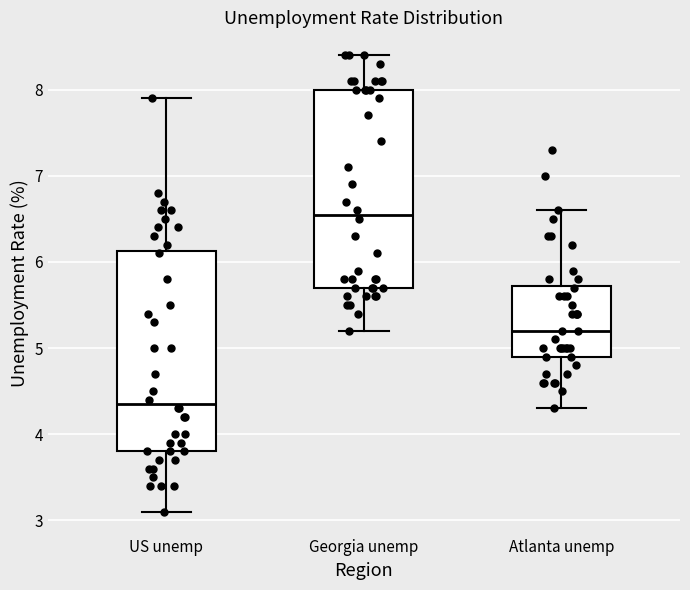

Reading left to right, read every box against the y-axis: the position of its median line, the range the box covers, and the ends of its whiskers. The values are not printed on the chart, so give them approximately, as read against the axis.

US unemp: median 4.4, box 3.8 to 6.1, whiskers 3.1 to 7.9
Georgia unemp: median 6.6, box 5.7 to 8.0, whiskers 5.2 to 8.4
Atlanta unemp: median 5.2, box 4.9 to 5.7, whiskers 4.3 to 6.6